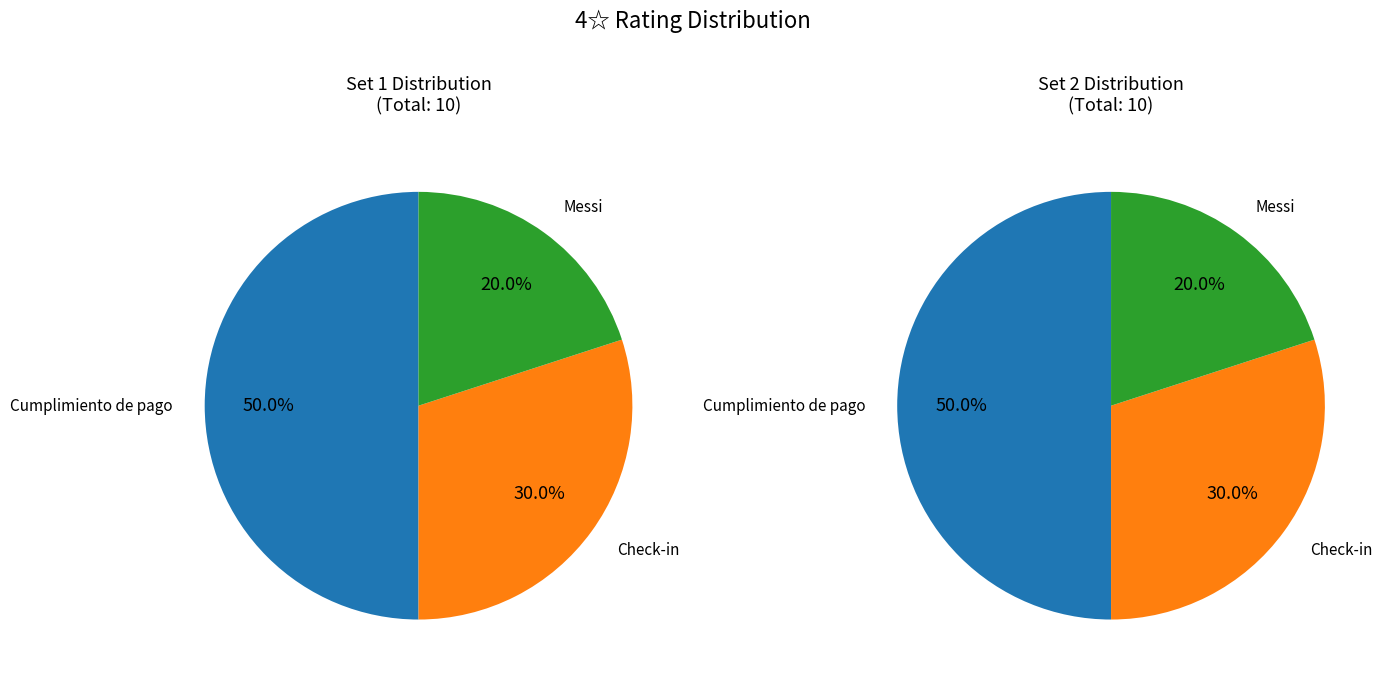

To the nearest percent, what portion does Messi represent?

20%